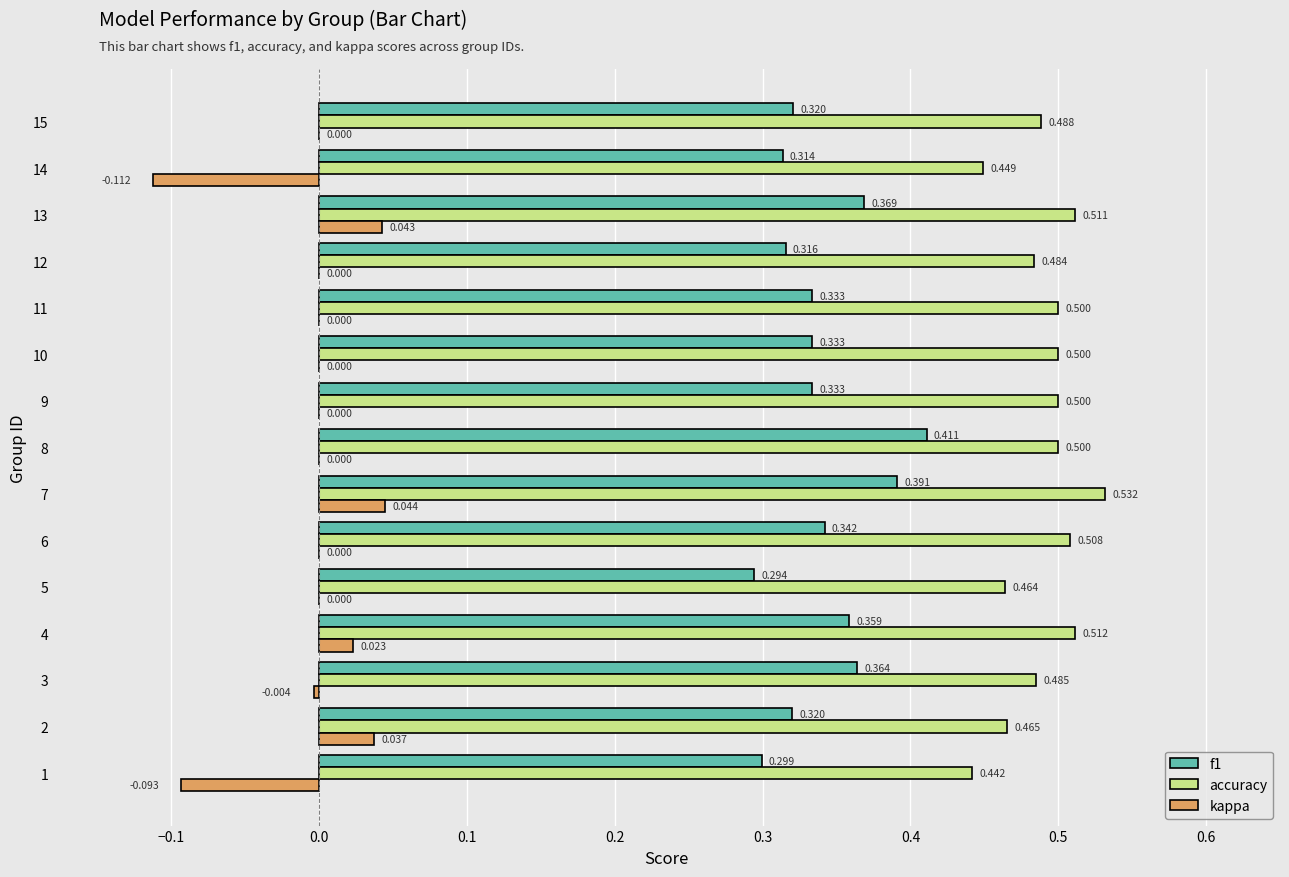

Which series has the largest total across all categories?

accuracy